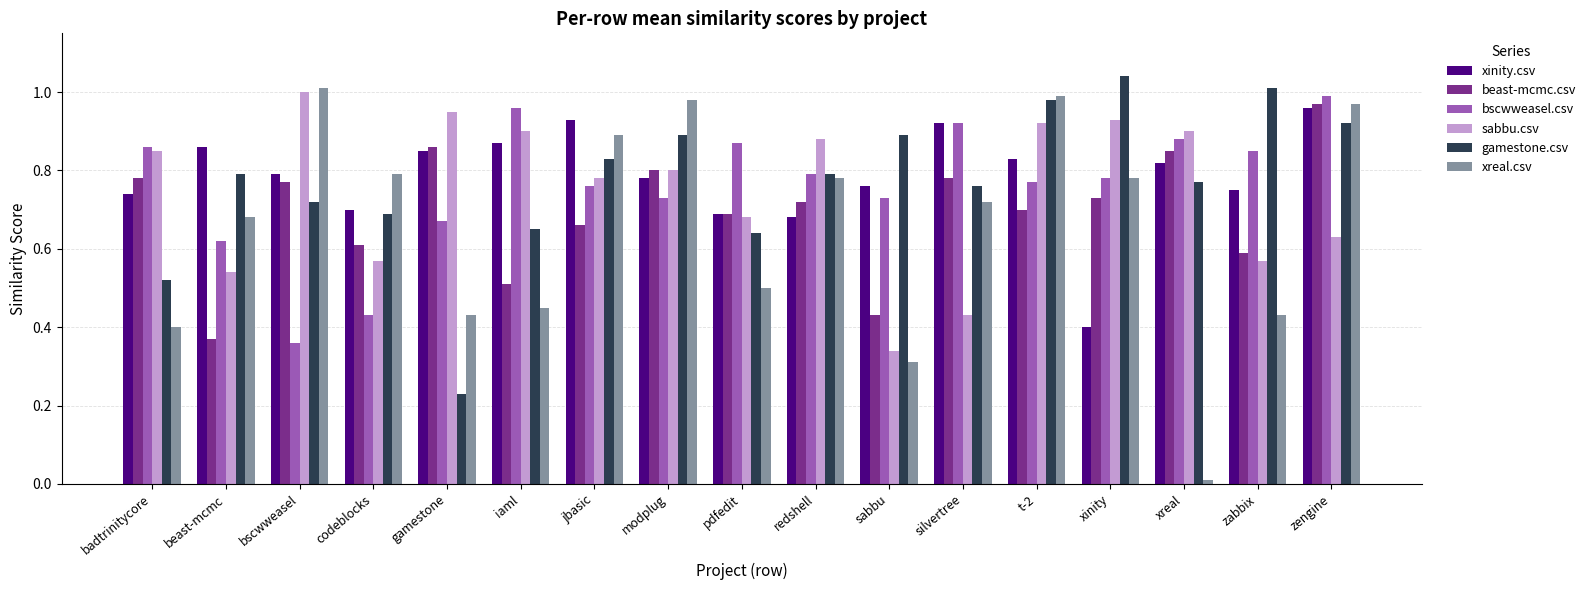

Which series has the largest range (max minus min)?

xreal.csv